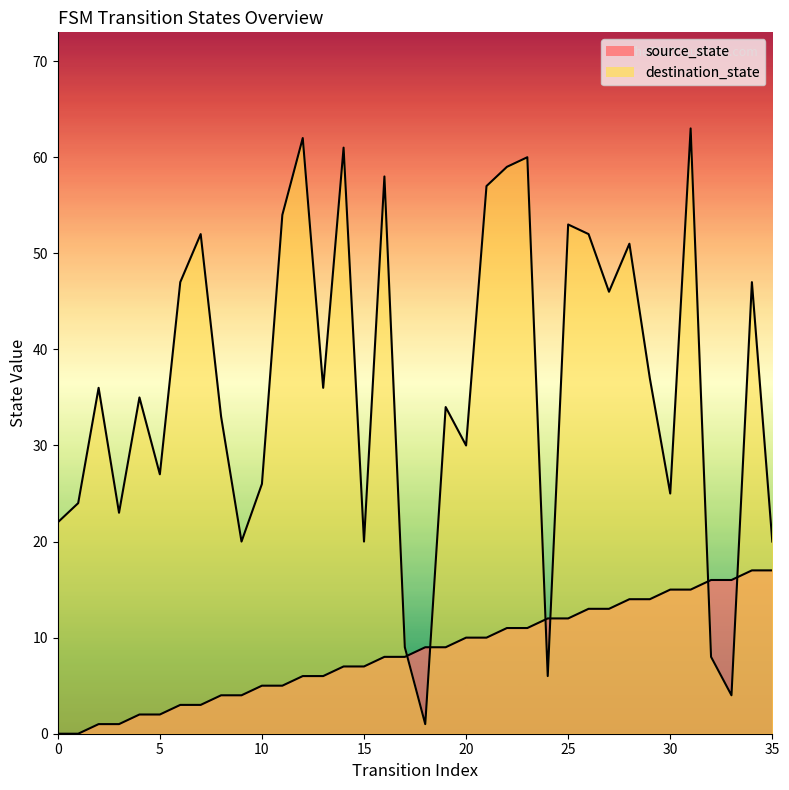

Reading left to right, list all the values displayed in this chart.

source_state: 0	0	1	1	2	2	3	3	4	4	5	5	6	6	7	7	8	8	9	9	10	10	11	11	12	12	13	13	14	14	15	15	16	16	17	17
destination_state: 22	24	36	23	35	27	47	52	33	20	26	54	62	36	61	20	58	9	1	34	30	57	59	60	6	53	52	46	51	37	25	63	8	4	47	20